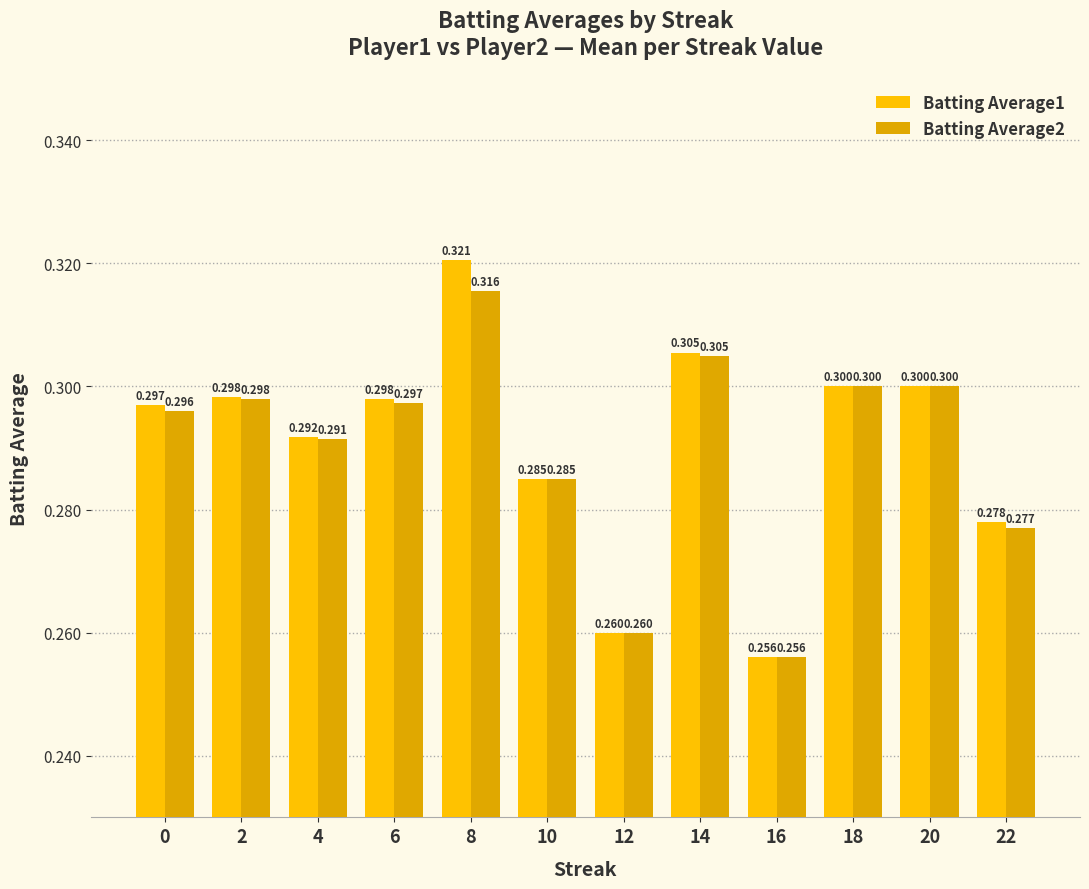

At which category is the sum across all series the highest?

8